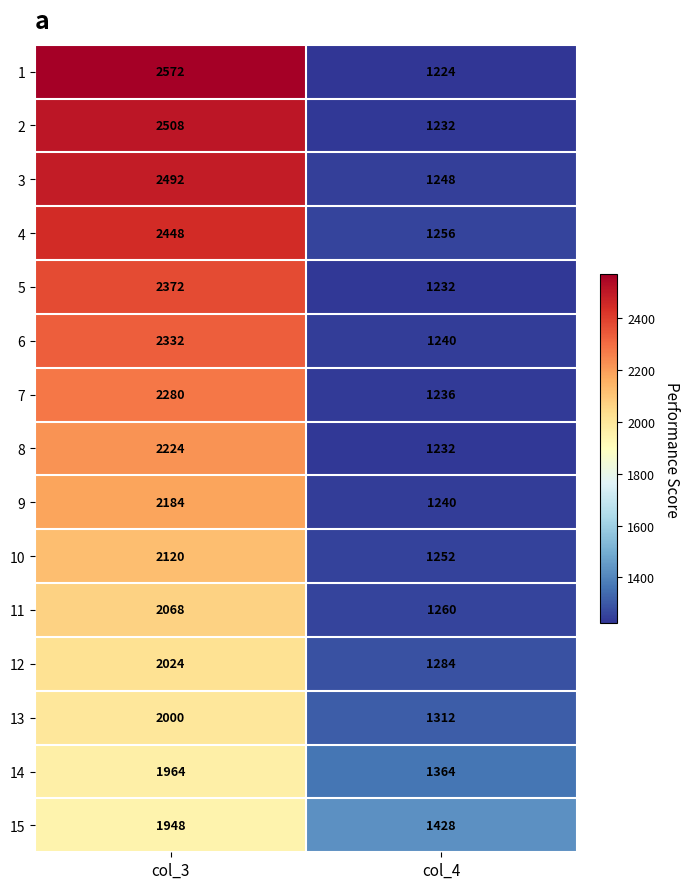

Reading left to right, list all the values displayed in this chart.

1: 2572	1224
2: 2508	1232
3: 2492	1248
4: 2448	1256
5: 2372	1232
6: 2332	1240
7: 2280	1236
8: 2224	1232
9: 2184	1240
10: 2120	1252
11: 2068	1260
12: 2024	1284
13: 2000	1312
14: 1964	1364
15: 1948	1428